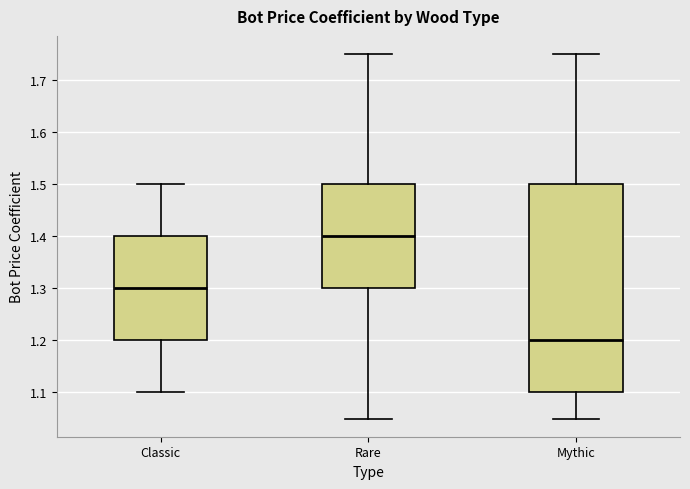

Which box is the tallest, from its lower edge to its upper edge?

Mythic